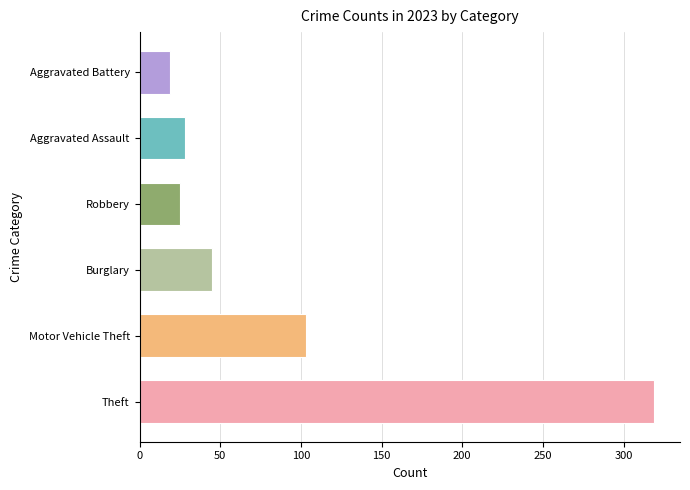

Which series has the largest range (max minus min)?

Theft